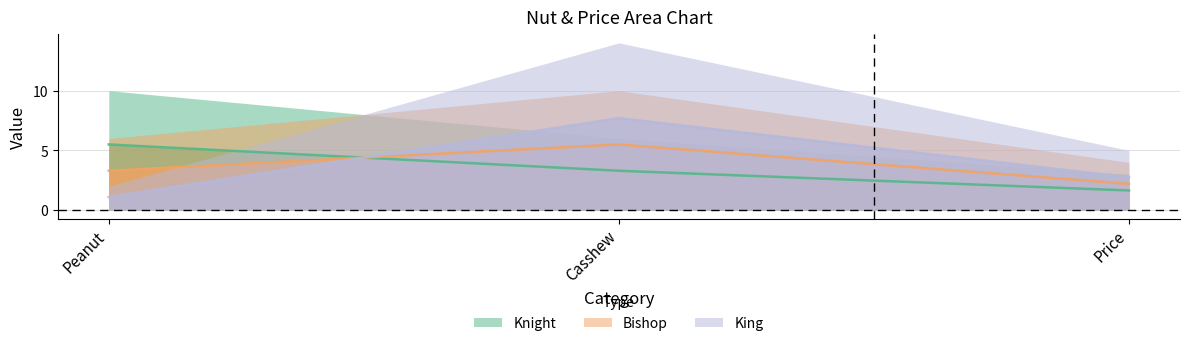

Reading left to right, transcribe all the data shown in this chart.

Knight: 5.5	3.3	1.7
Bishop: 3.3	5.5	2.2
King: 1.1	7.7	2.8